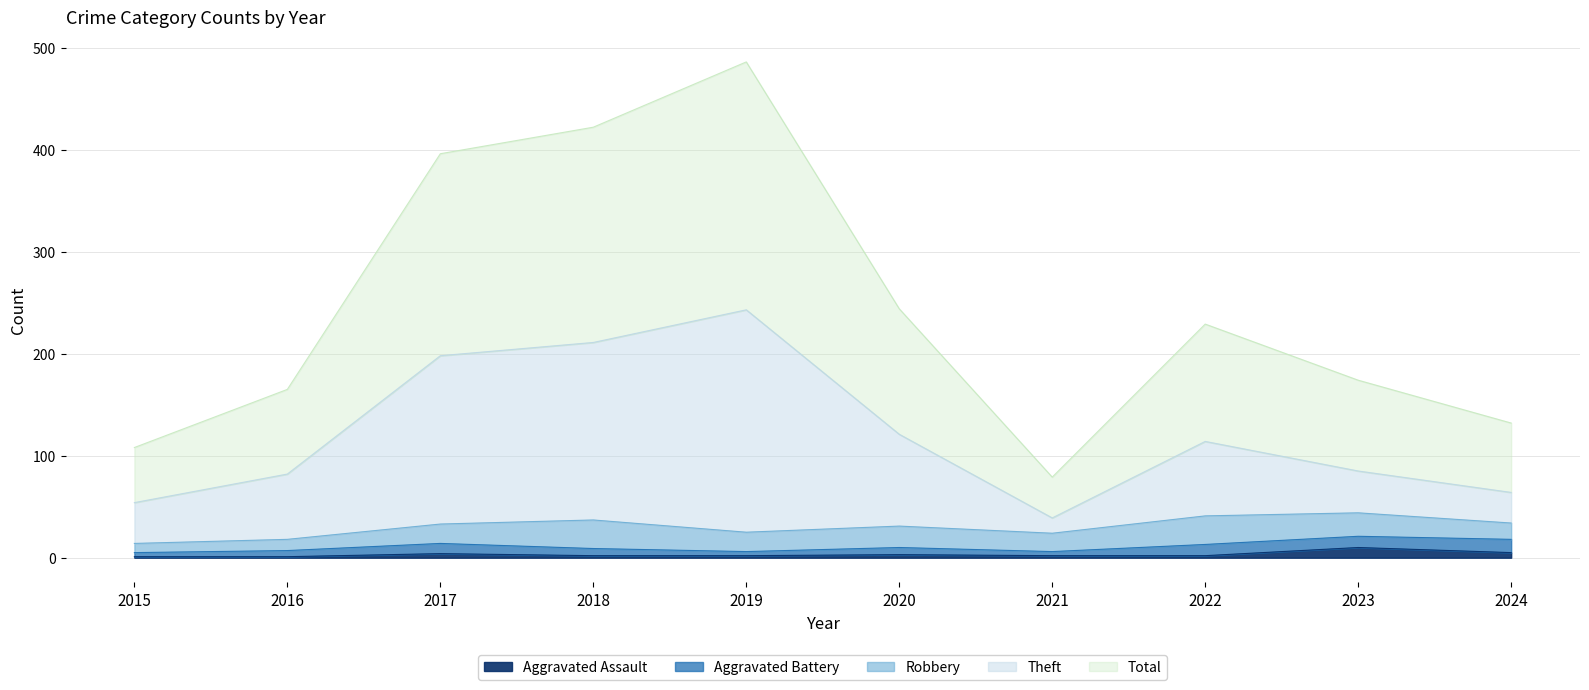

Which has a higher value, 2022 or 2015?

2022